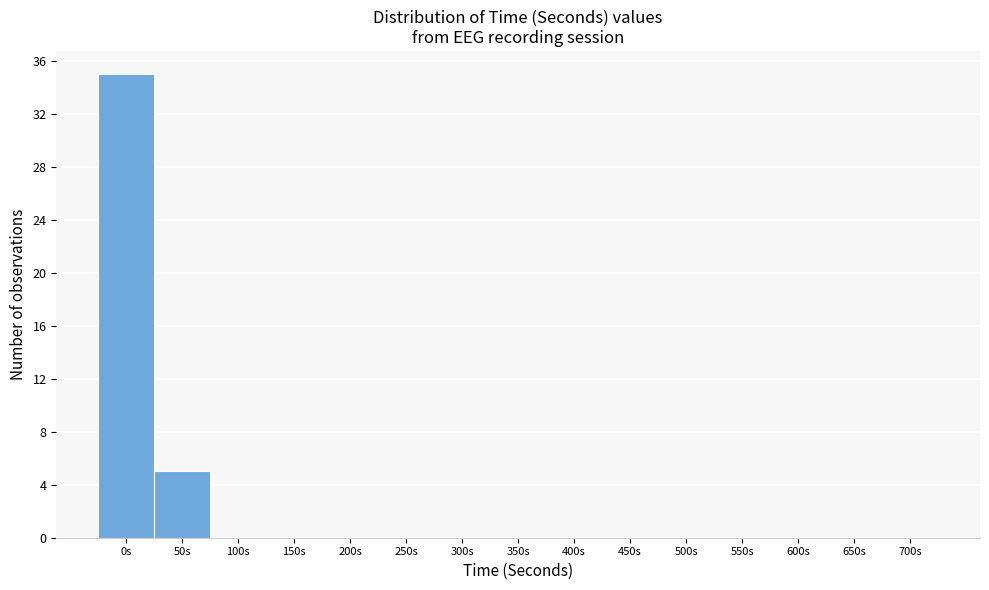

Reading left to right, what are all the values shown in this chart?

0s=35	50s=5	100s=0	150s=0	200s=0	250s=0	300s=0	350s=0	400s=0	450s=0	500s=0	550s=0	600s=0	650s=0	700s=0